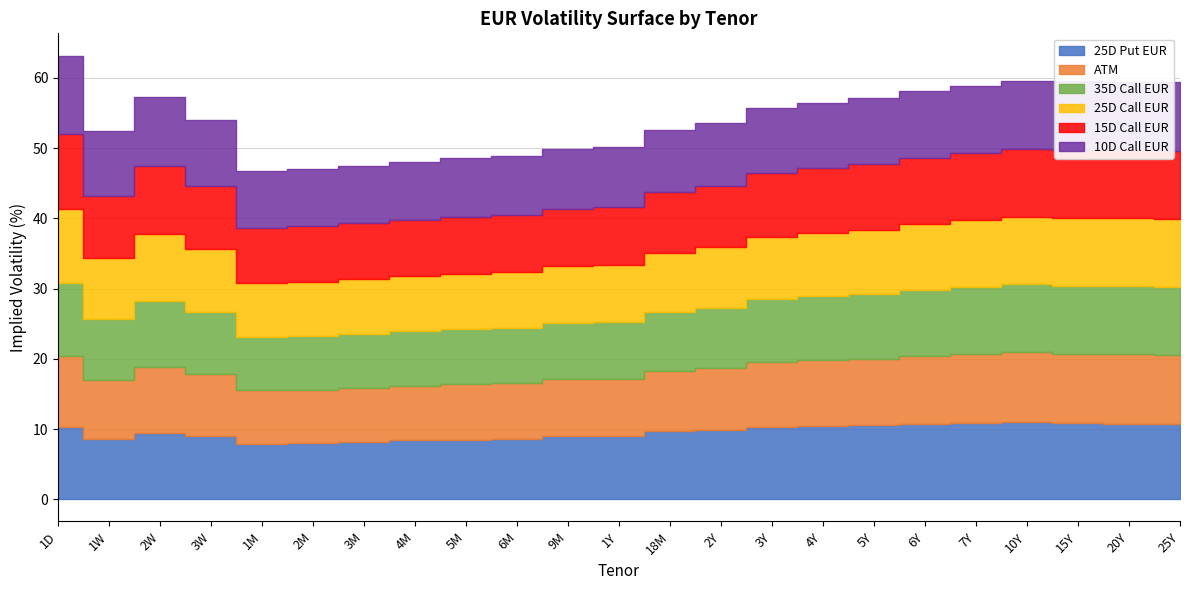

Reading left to right, list all the values displayed in this chart.

25D Put EUR: 1D=10.3	1W=8.6	2W=9.5	3W=9.0	1M=7.9	2M=8.0	3M=8.2	4M=8.4	5M=8.5	6M=8.6	9M=8.9	1Y=8.9	18M=9.7	2Y=9.9	3Y=10.3	4Y=10.5	5Y=10.6	6Y=10.8	7Y=10.9	10Y=10.9	15Y=10.8	20Y=10.7	25Y=10.7
ATM: 1D=10.2	1W=8.5	2W=9.3	3W=8.8	1M=7.6	2M=7.6	3M=7.7	4M=7.8	5M=7.9	6M=8.0	9M=8.1	1Y=8.2	18M=8.6	2Y=8.8	3Y=9.2	4Y=9.3	5Y=9.5	6Y=9.7	7Y=9.8	10Y=10.0	15Y=9.9	20Y=9.9	25Y=9.9
35D Call EUR: 1D=10.3	1W=8.6	2W=9.4	3W=8.8	1M=7.6	2M=7.6	3M=7.7	4M=7.7	5M=7.8	6M=7.9	9M=8.0	1Y=8.1	18M=8.4	2Y=8.6	3Y=8.9	4Y=9.1	5Y=9.2	6Y=9.4	7Y=9.5	10Y=9.7	15Y=9.7	20Y=9.7	25Y=9.7
25D Call EUR: 1D=10.5	1W=8.7	2W=9.5	3W=8.9	1M=7.7	2M=7.7	3M=7.8	4M=7.8	5M=7.9	6M=7.9	9M=8.1	1Y=8.1	18M=8.4	2Y=8.6	3Y=8.9	4Y=9.0	5Y=9.1	6Y=9.3	7Y=9.5	10Y=9.6	15Y=9.7	20Y=9.7	25Y=9.7
15D Call EUR: 1D=10.8	1W=8.9	2W=9.7	3W=9.1	1M=7.8	2M=7.9	3M=8.0	4M=8.0	5M=8.1	6M=8.1	9M=8.2	1Y=8.2	18M=8.6	2Y=8.7	3Y=9.1	4Y=9.2	5Y=9.3	6Y=9.4	7Y=9.5	10Y=9.7	15Y=9.7	20Y=9.7	25Y=9.7
10D Call EUR: 1D=11.1	1W=9.1	2W=9.9	3W=9.3	1M=8.1	2M=8.1	3M=8.2	4M=8.3	5M=8.4	6M=8.4	9M=8.5	1Y=8.5	18M=8.8	2Y=8.9	3Y=9.3	4Y=9.4	5Y=9.5	6Y=9.6	7Y=9.6	10Y=9.7	15Y=9.7	20Y=9.8	25Y=9.8